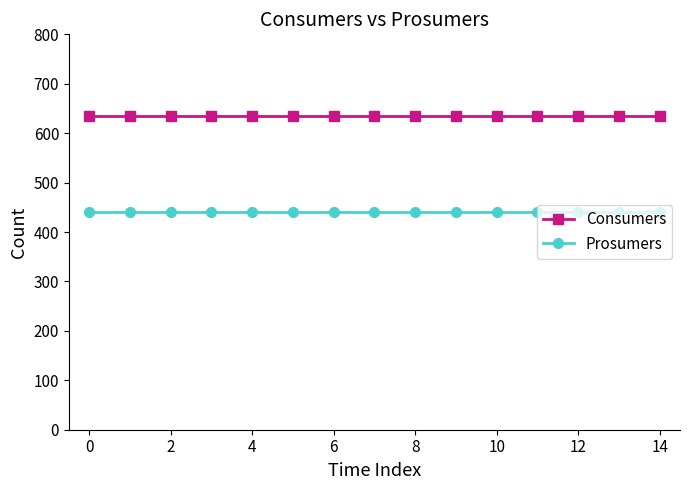

Rank the series by their average value, from lowest to highest.

Prosumers, Consumers